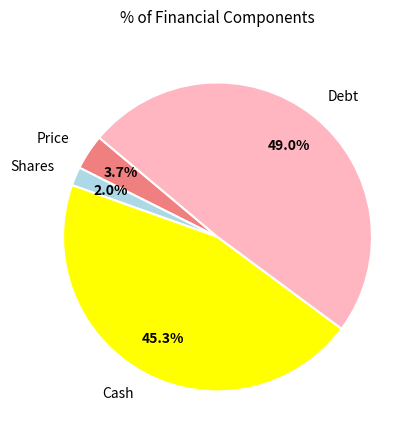

How many slices are in this pie chart?

4